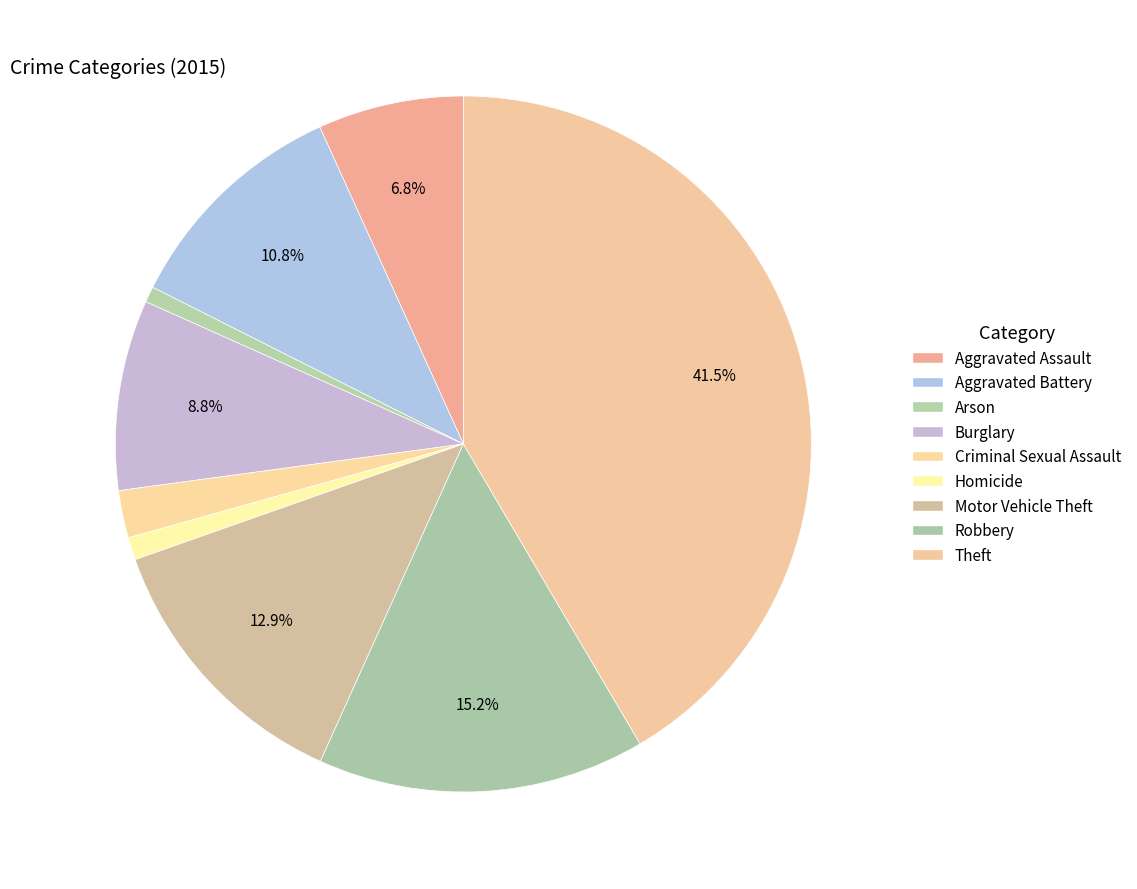

To the nearest percent, what is the difference between the largest and smallest slice percentages?

41%